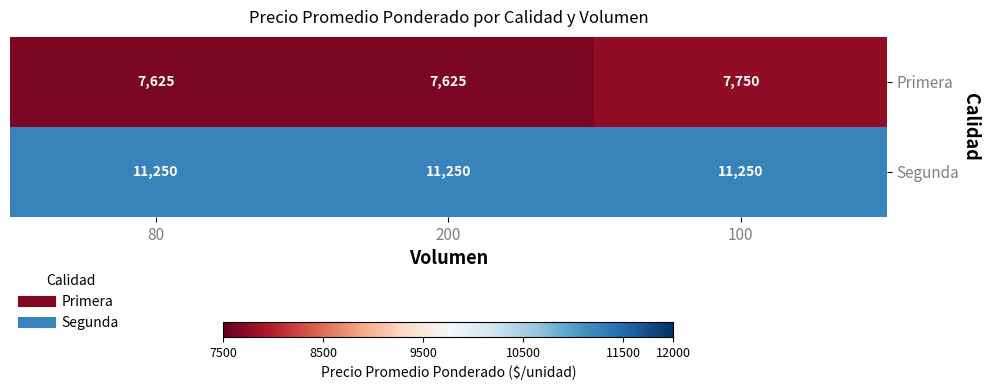

Which series has the largest range (max minus min)?

Primera